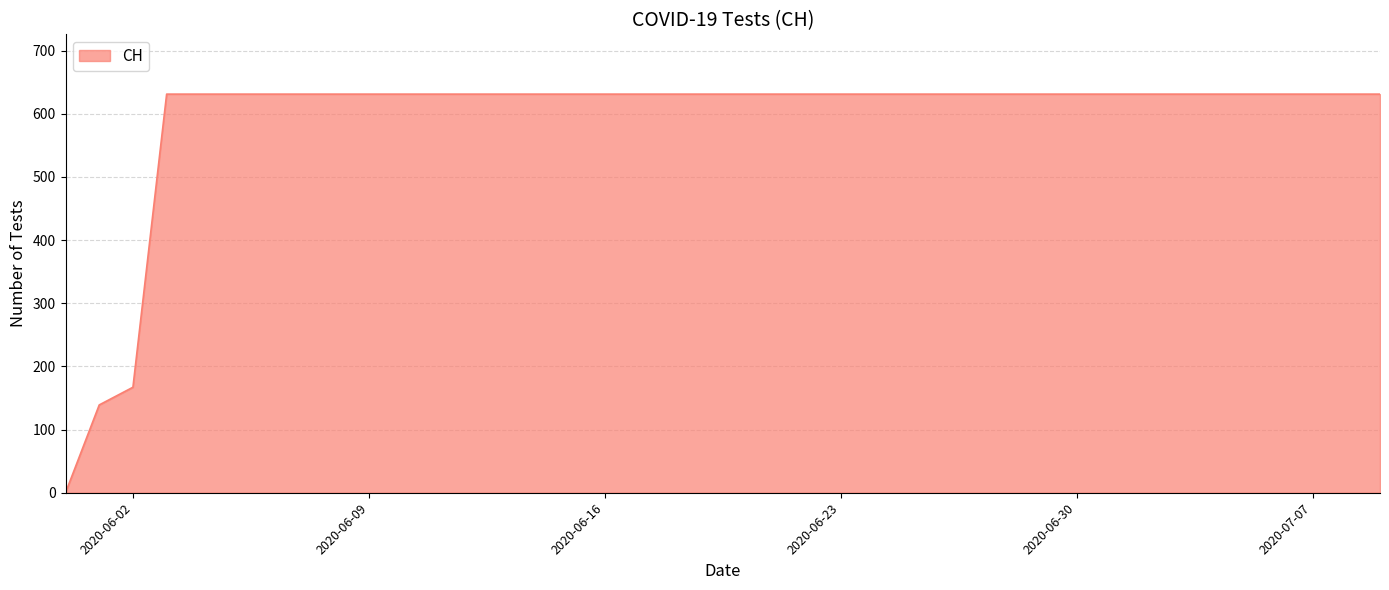

How many positive values are there?

39